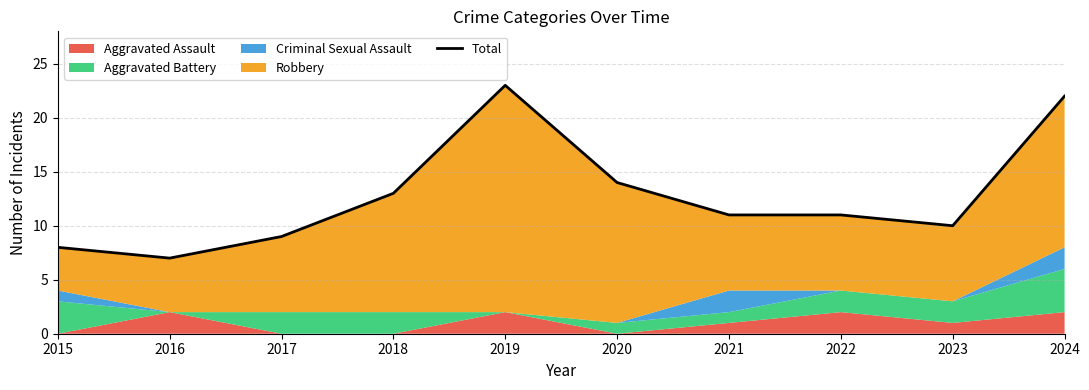

Which has a higher value, 2021 or 2019?

2019